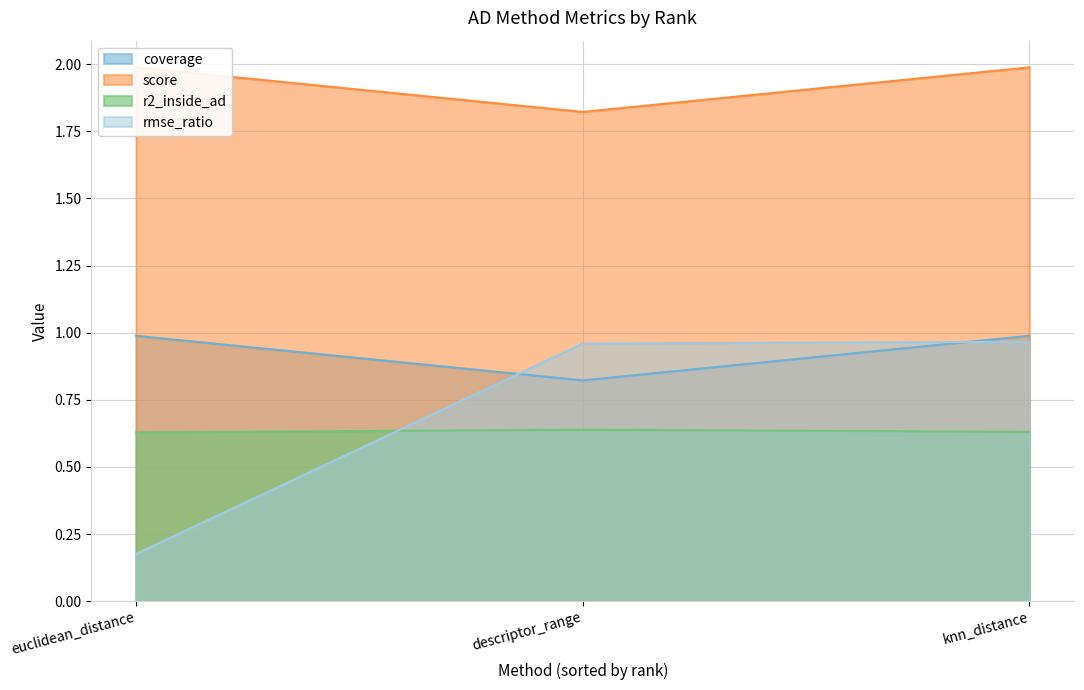

What is the label of the 1st point from the left?

euclidean_distance